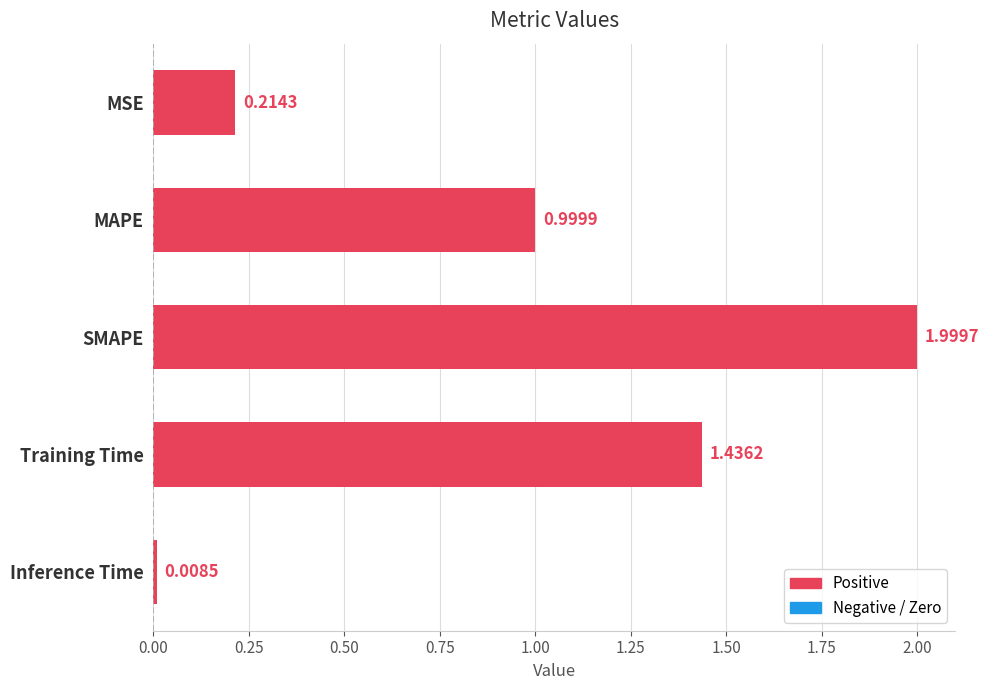

List the labels in order of value, smallest first.

Inference Time, MSE, MAPE, Training Time, SMAPE